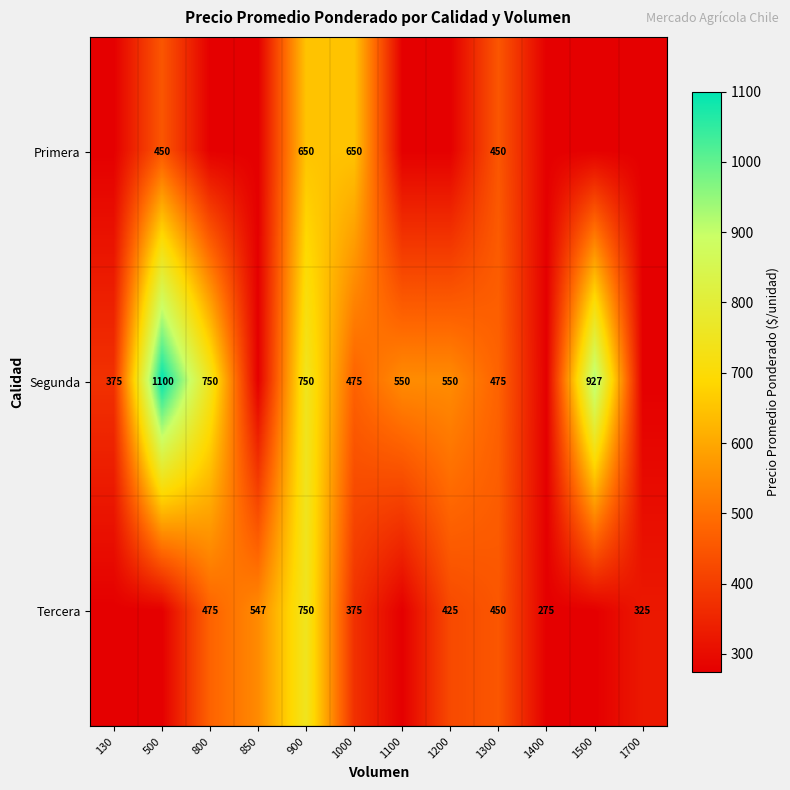

True or false: Segunda has a value of 927 at 1500.

True